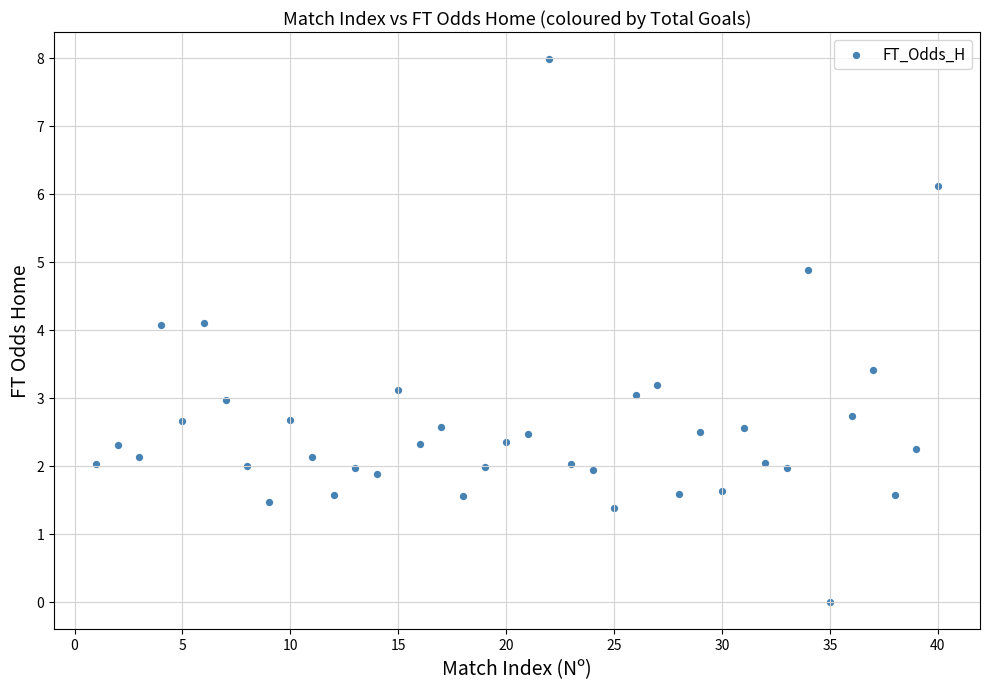

What is the range of X values (max minus min)?

39.0